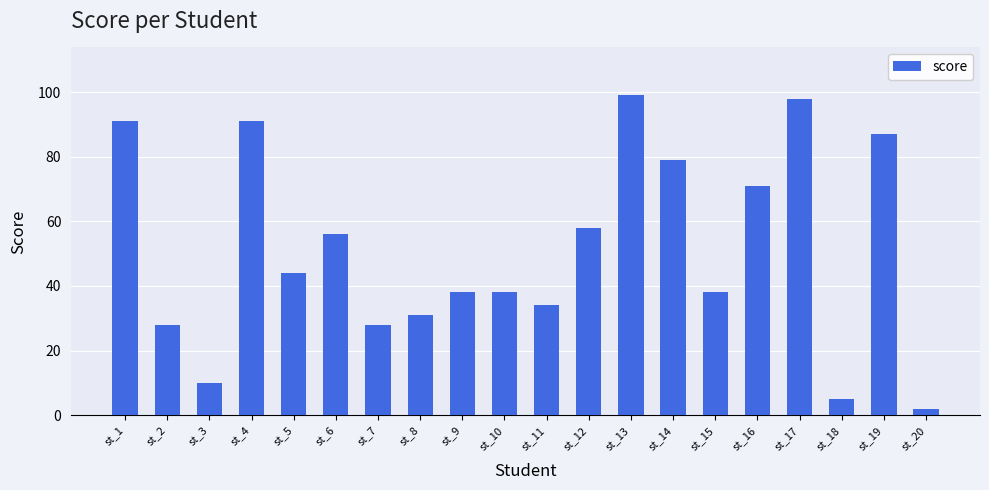

What is the minimum value shown in the chart?

2